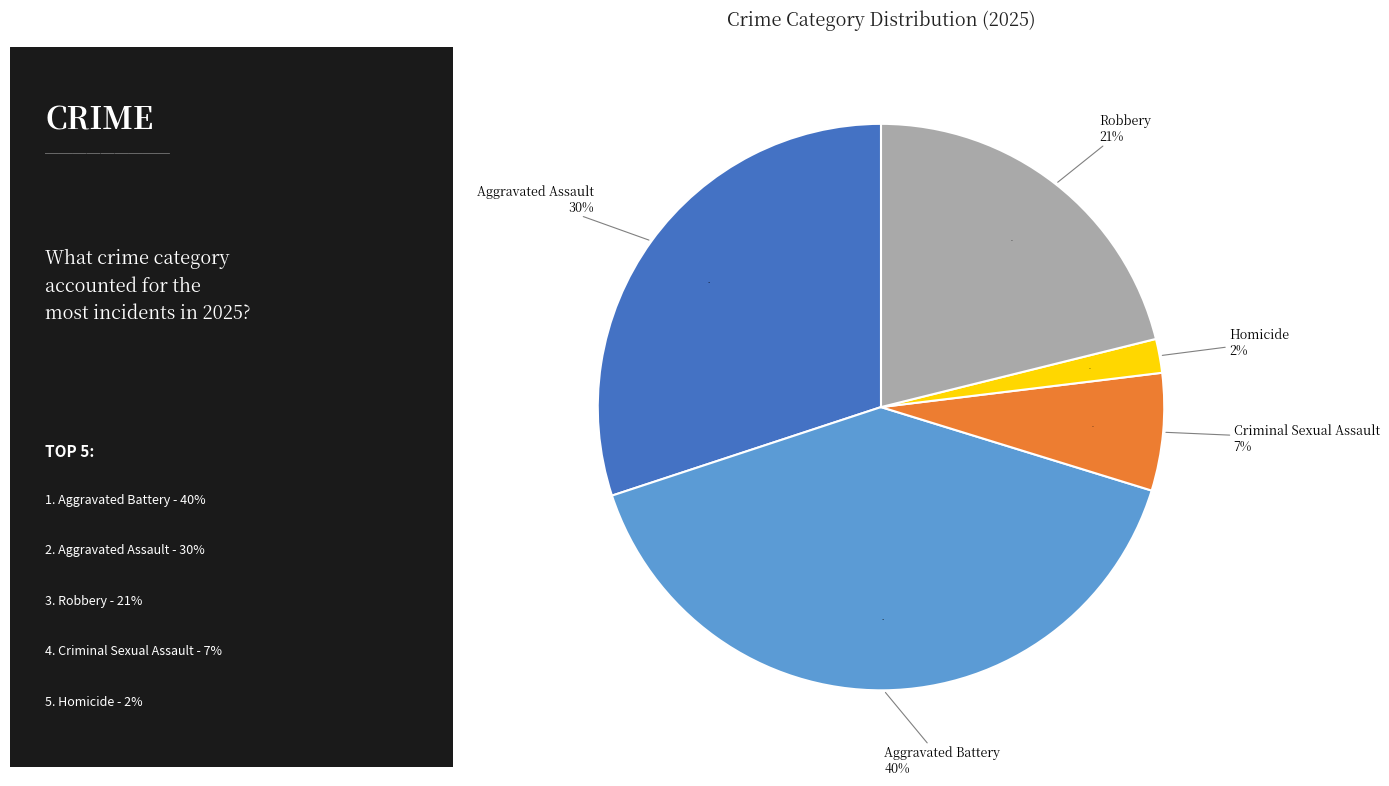

To the nearest percent, what percentage of the pie is Criminal Sexual Assault?

7%